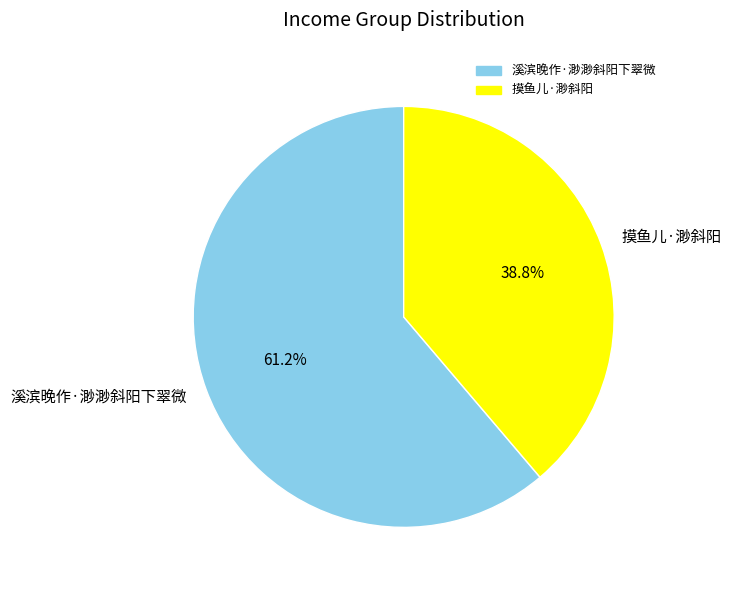

Rank the categories by value from highest to lowest.

溪滨晚作·渺渺斜阳下翠微, 摸鱼儿·渺斜阳